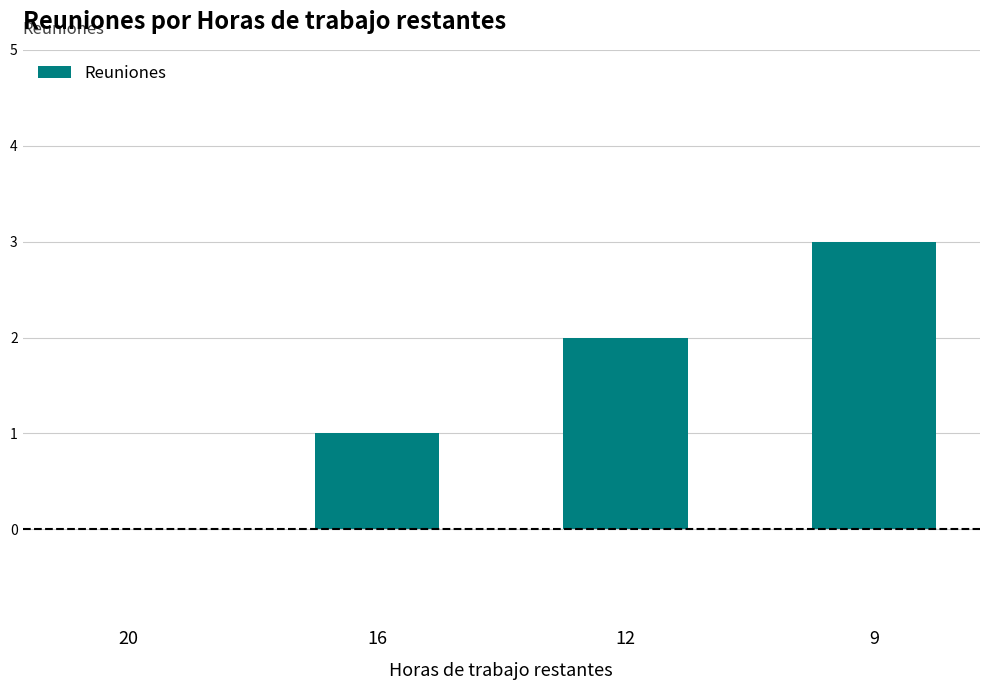

Are the bars horizontal?

No